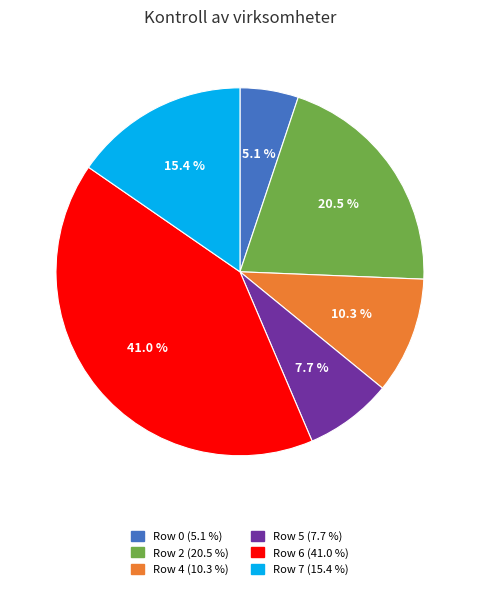

Between Row 2 and Row 5, which is larger?

Row 2